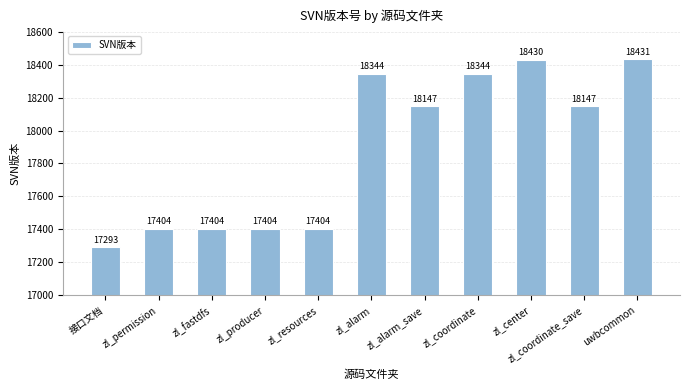

What is the change in value from zl_producer to uwbcommon?

+1027